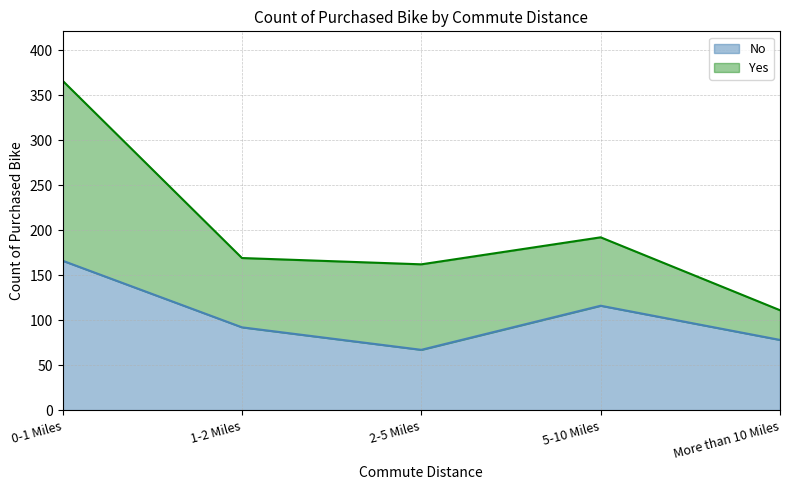

How many values are between 78 and 116?

3